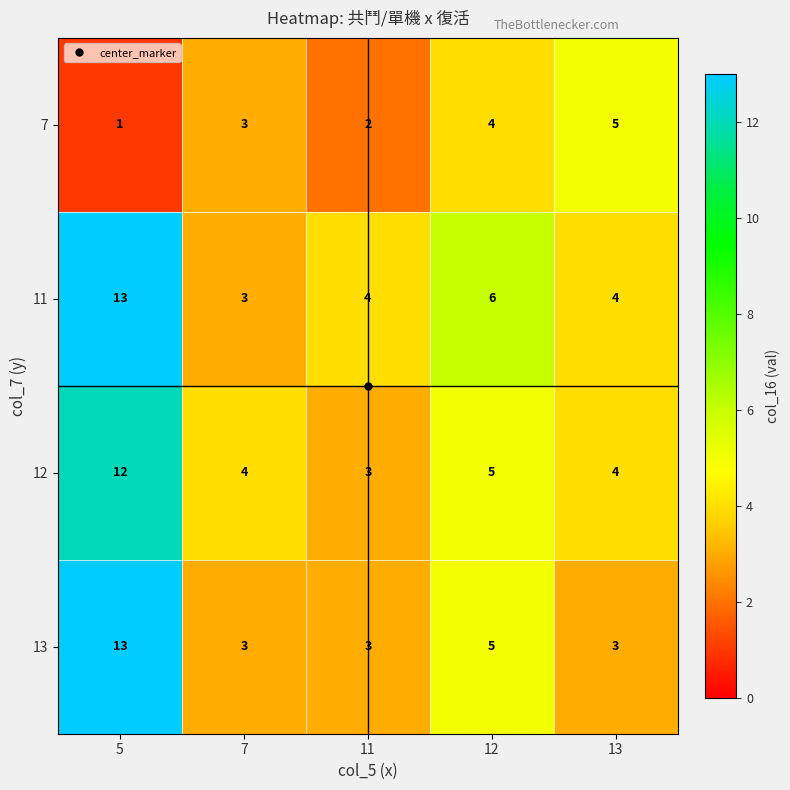

True or false: 12 has a value of 1 at 12.

False